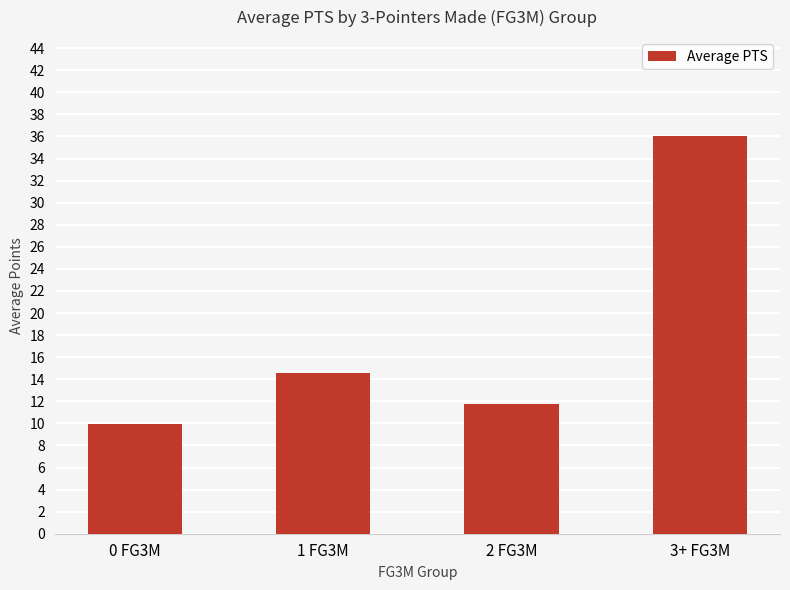

Where is the data nearest to the value 22?

1 FG3M